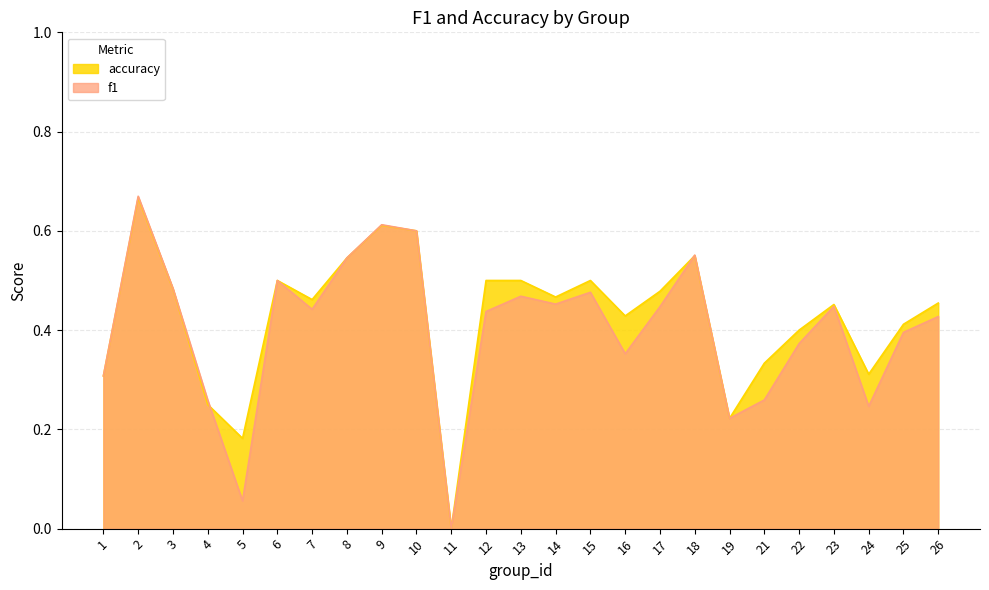

What is the difference between the second highest and second lowest values in the accuracy series?

0.4